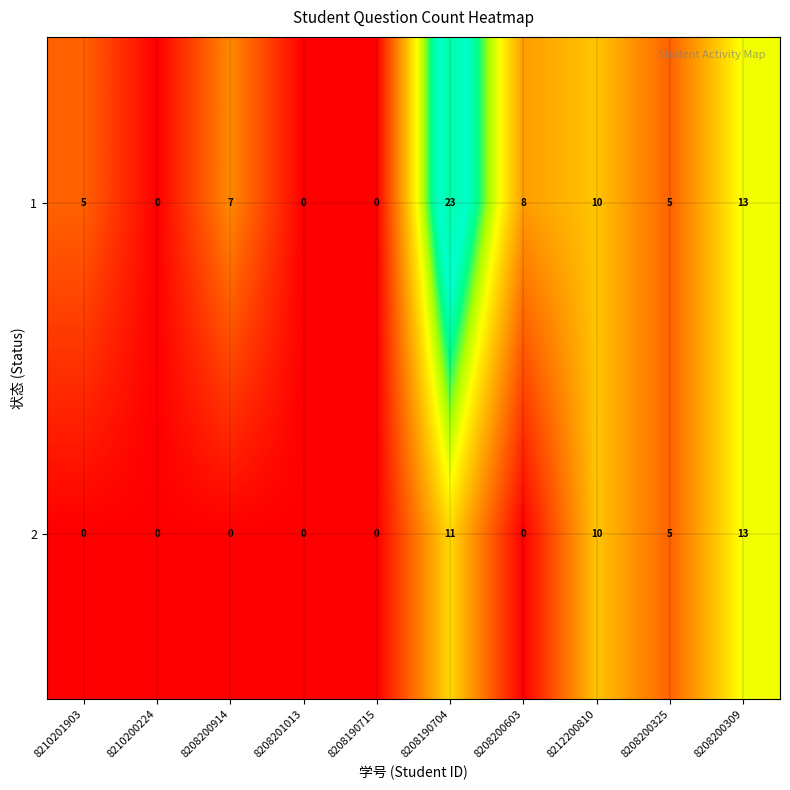

List the series in order of their overall mean, lowest first.

2, 1